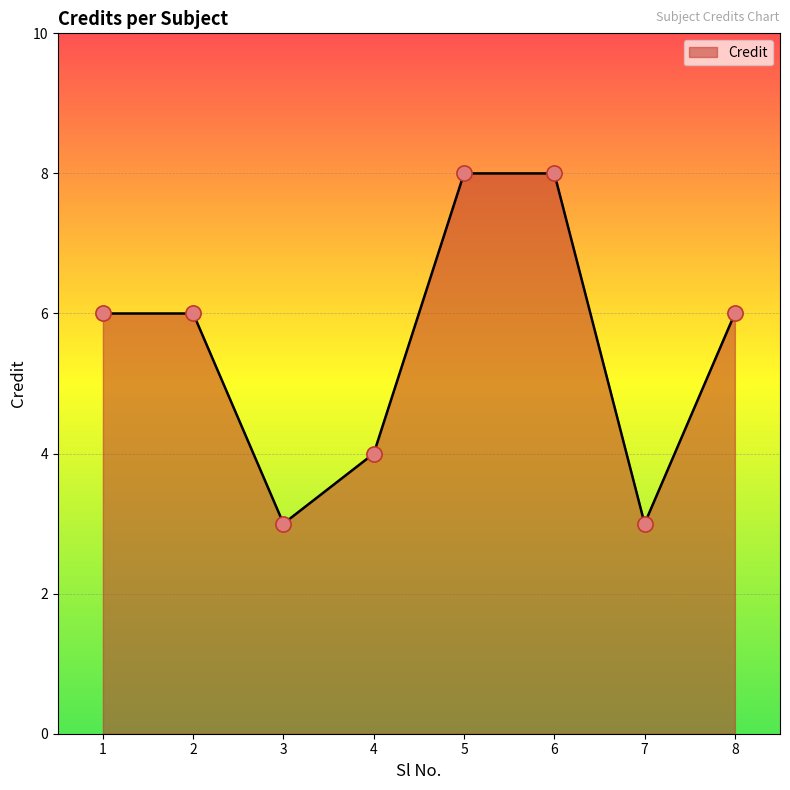

What is the ratio of the value at 7 to the value at 5?

0.4